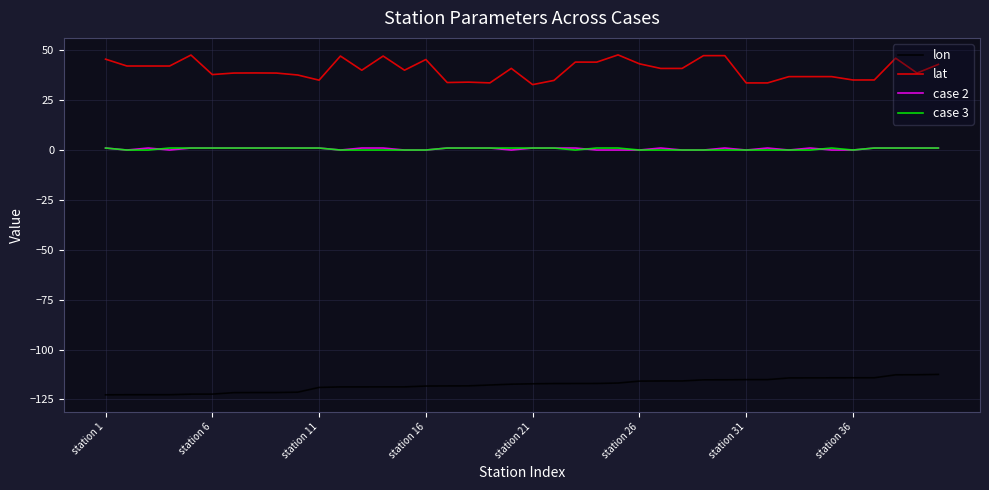

True or false: case 2 and lat cross at least once.

False